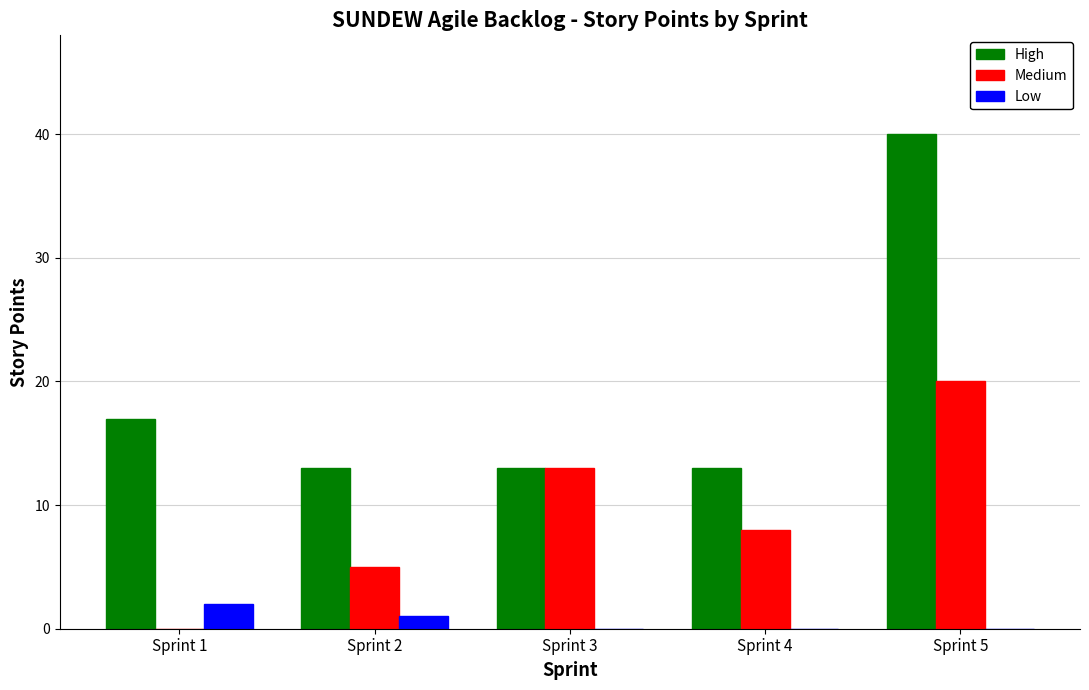

What are all the series names shown in the legend?

High, Medium, Low